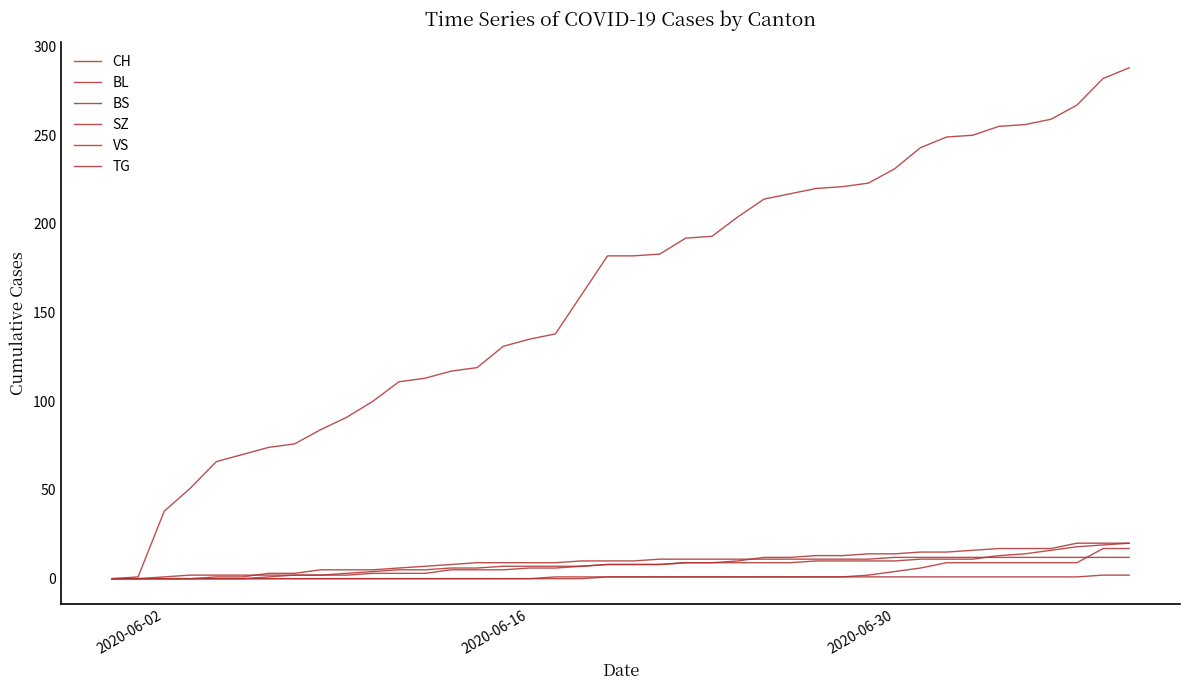

Does the chart have visible grid lines?

No